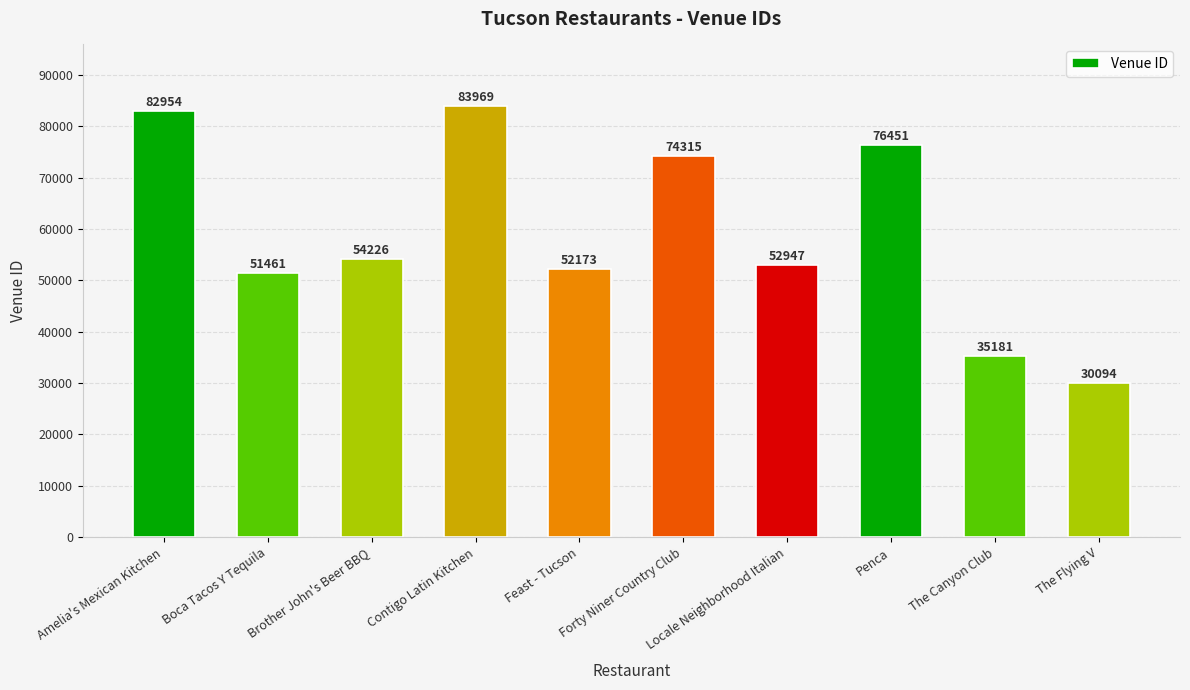

What is the ratio of the value at Forty Niner Country Club to the value at The Flying V?

2.5